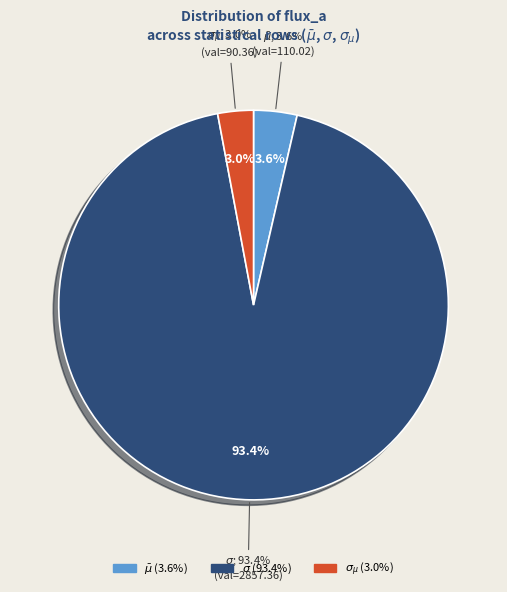

To the nearest percent, what percentage of the pie is $\sigma_{\mu}$?

3%